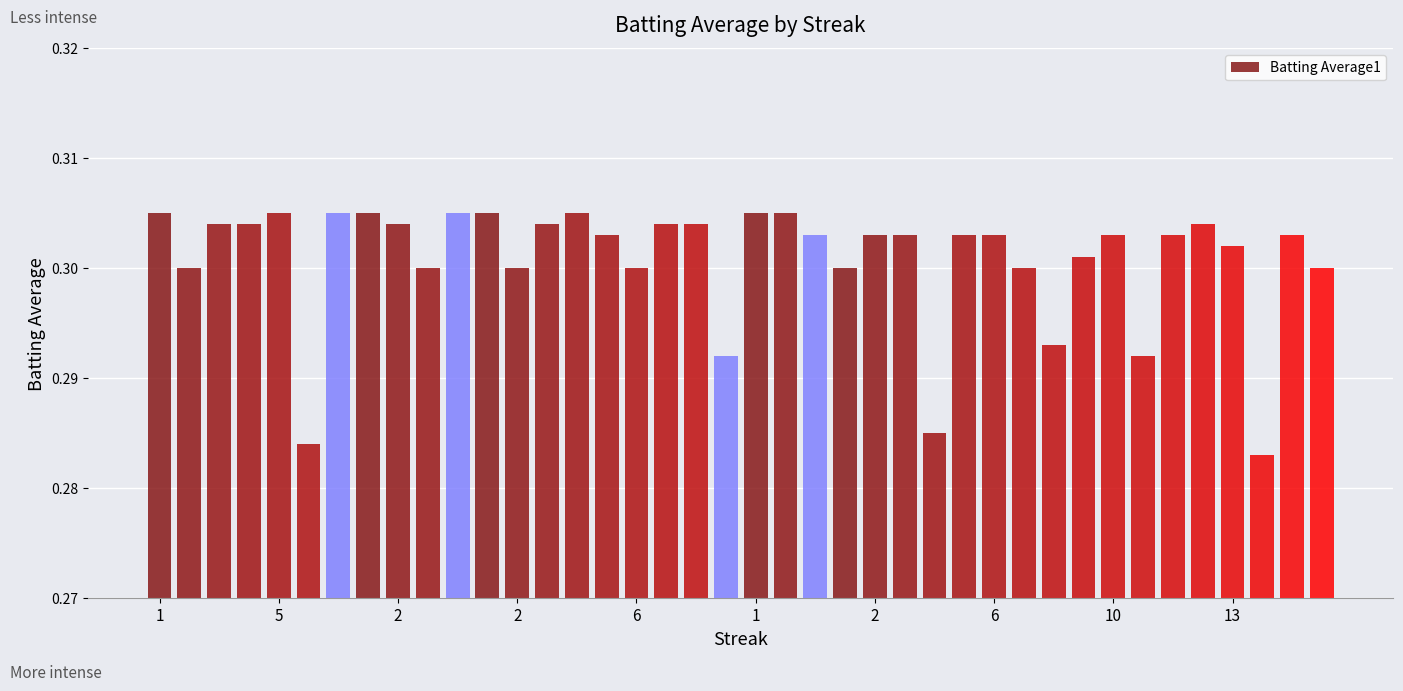

How many distinct data groups are displayed?

1